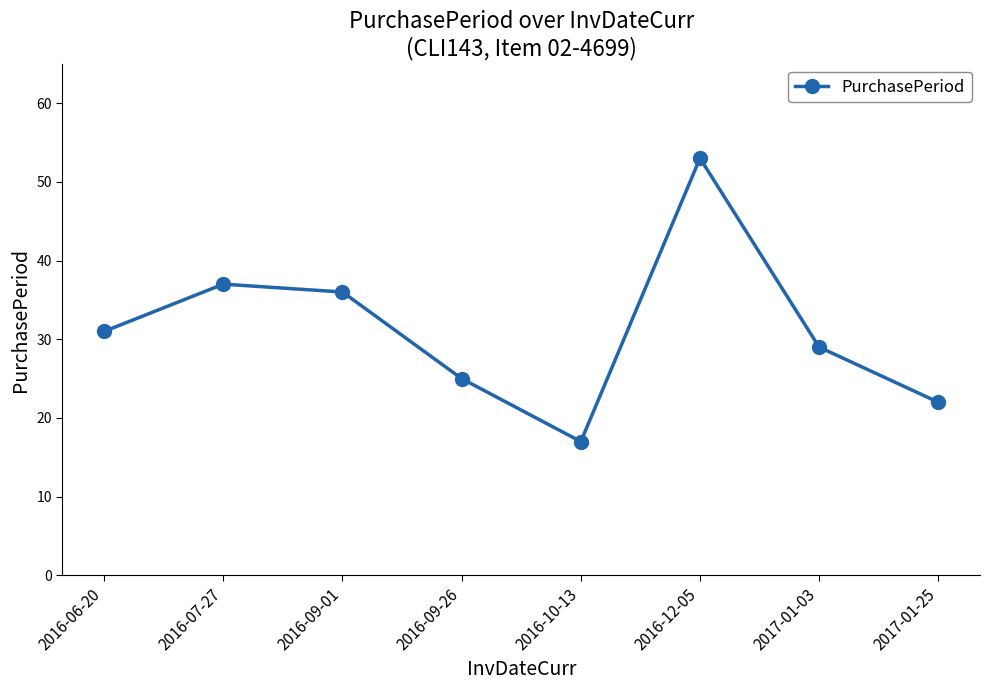

What is the label of the 8th point from the left?

2017-01-25